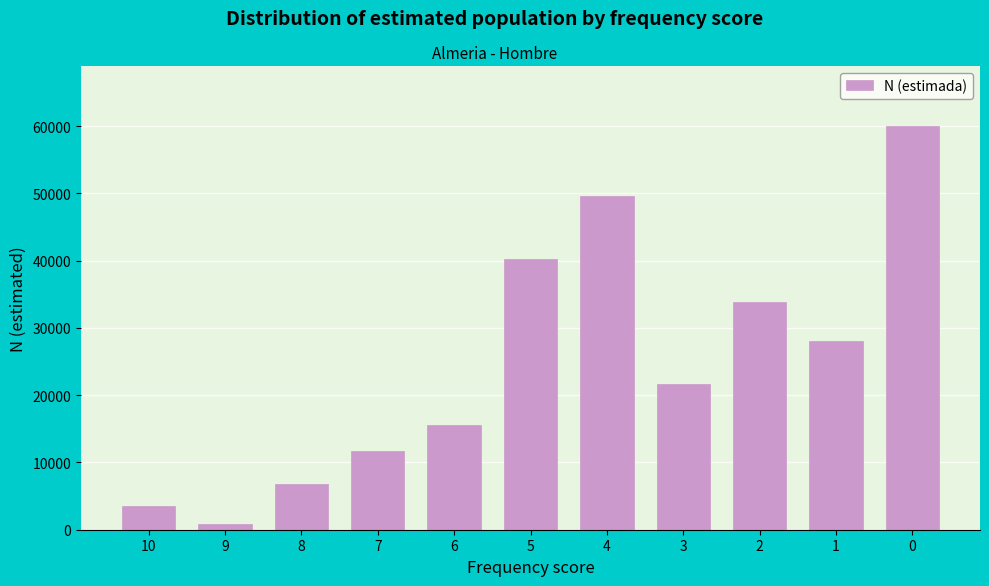

Reading left to right, transcribe all the data shown in this chart.

3579	914	6869	11751	15630	40235	49563	21711	33869	28056	59936